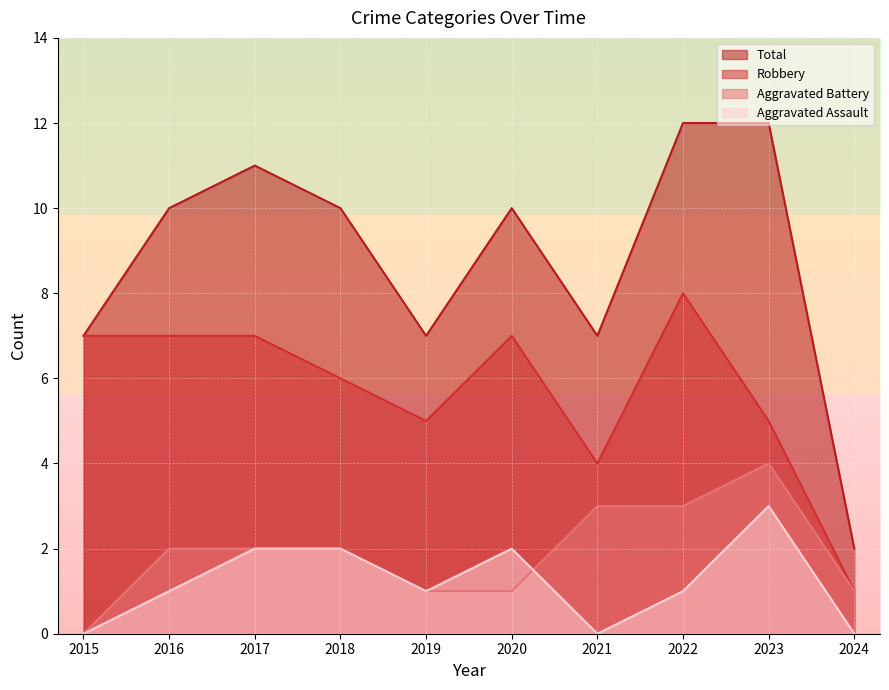

How many lines are shown in the chart?

4